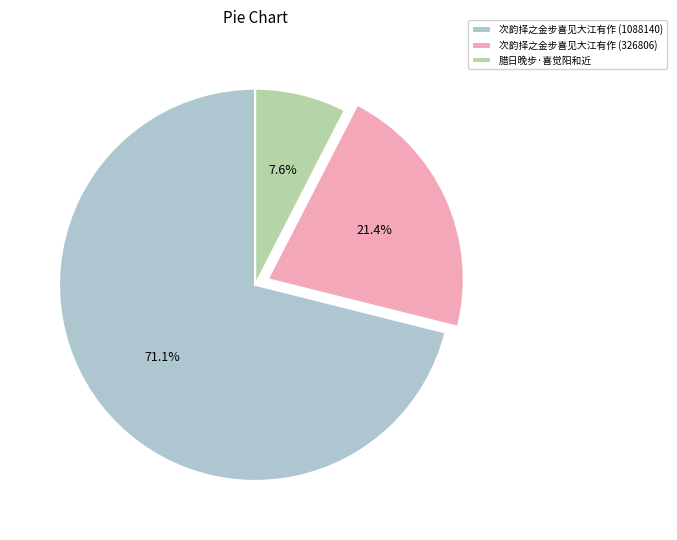

To the nearest percent, what portion does 次韵择之金步喜见大江有作 (1088140) represent?

71%